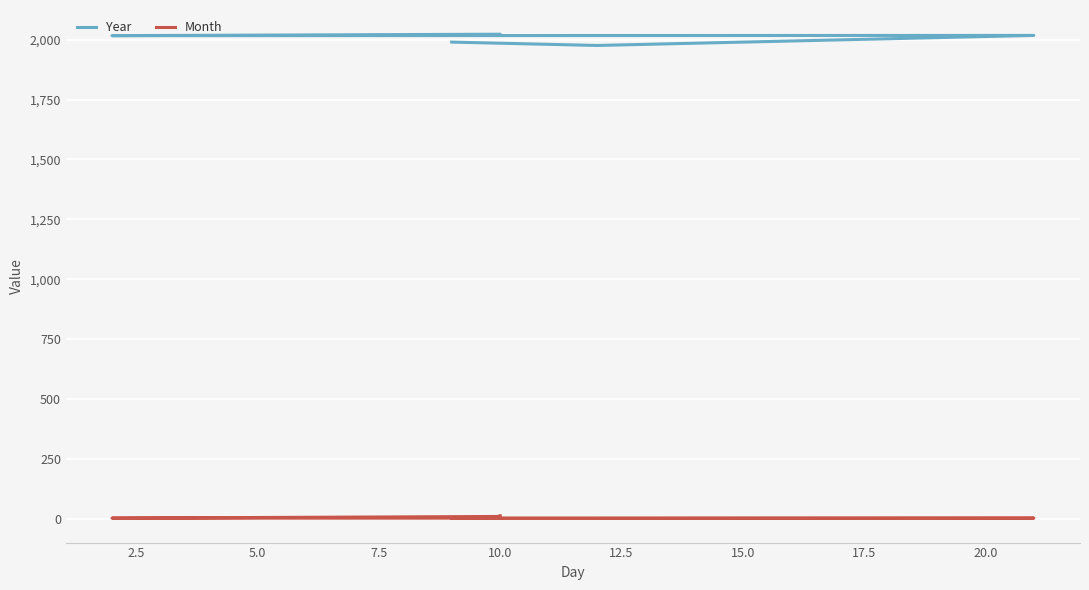

What is the sum of the Year values at 7.5 and 10.0?

3994